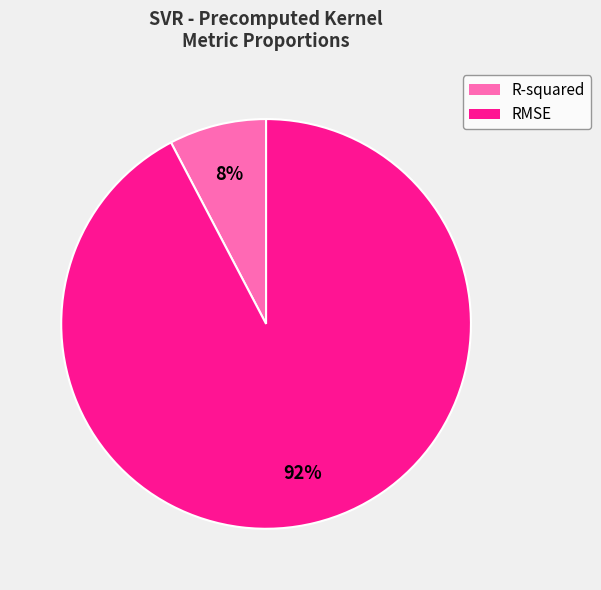

What is the ratio of the value at R-squared to the value at RMSE?

0.1